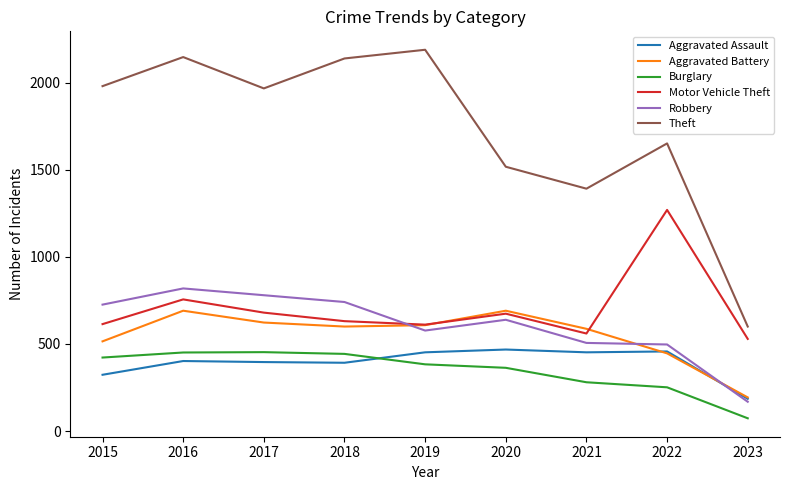

What is the spread (max minus min) of values at 2021?

1112